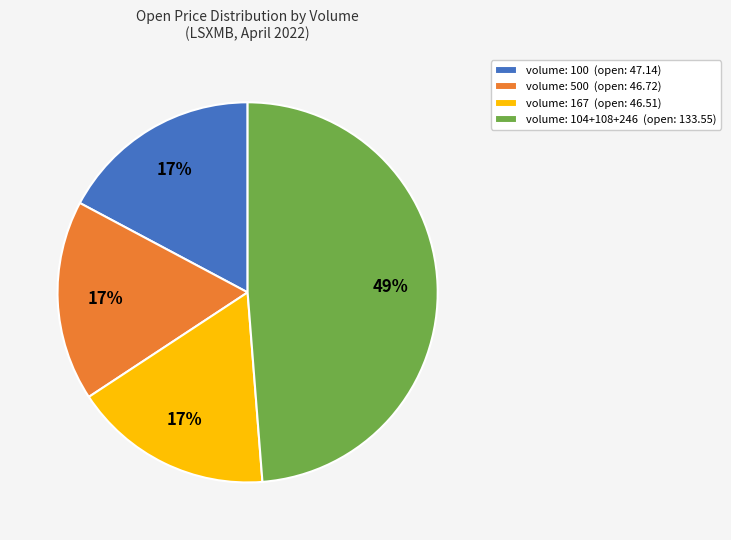

Which has a higher value, volume: 104+108+246 (open: 133.55) or volume: 100 (open: 47.14)?

volume: 104+108+246 (open: 133.55)